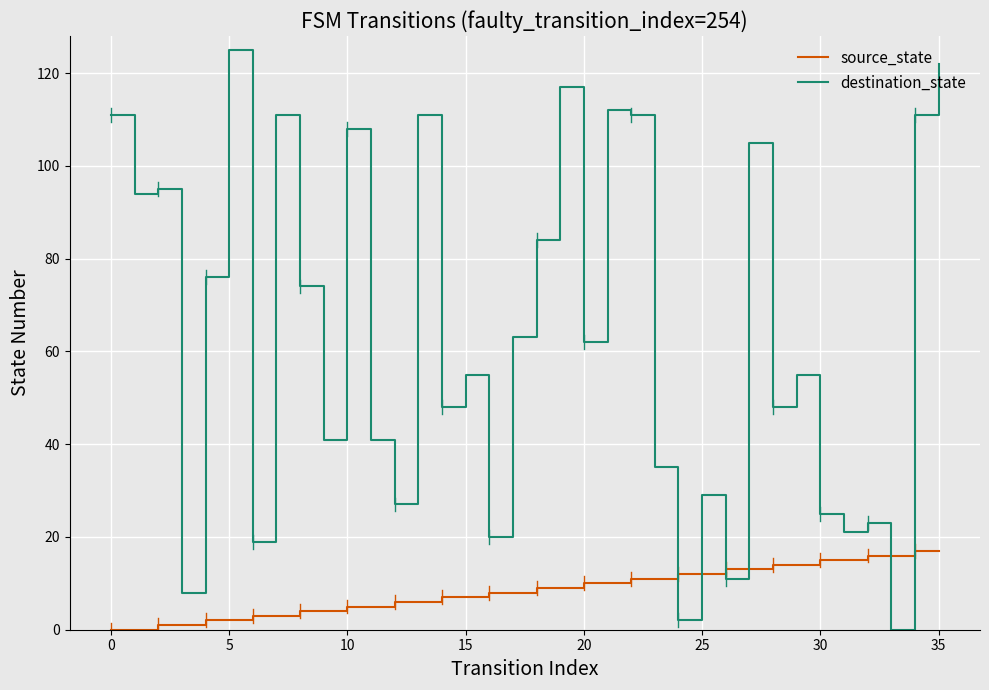

Which series ends up on top after the final intersection of source_state and destination_state?

destination_state